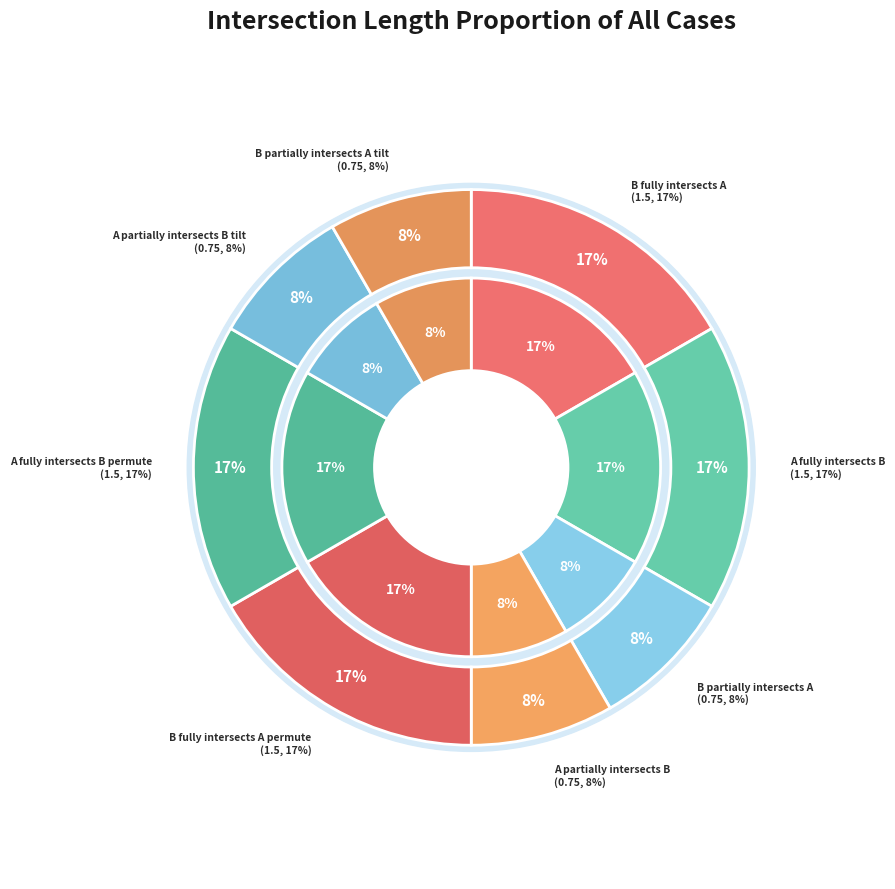

Combined, what portion of the pie is B partially intersects A tilt and A partially intersects B tilt?

16.7%